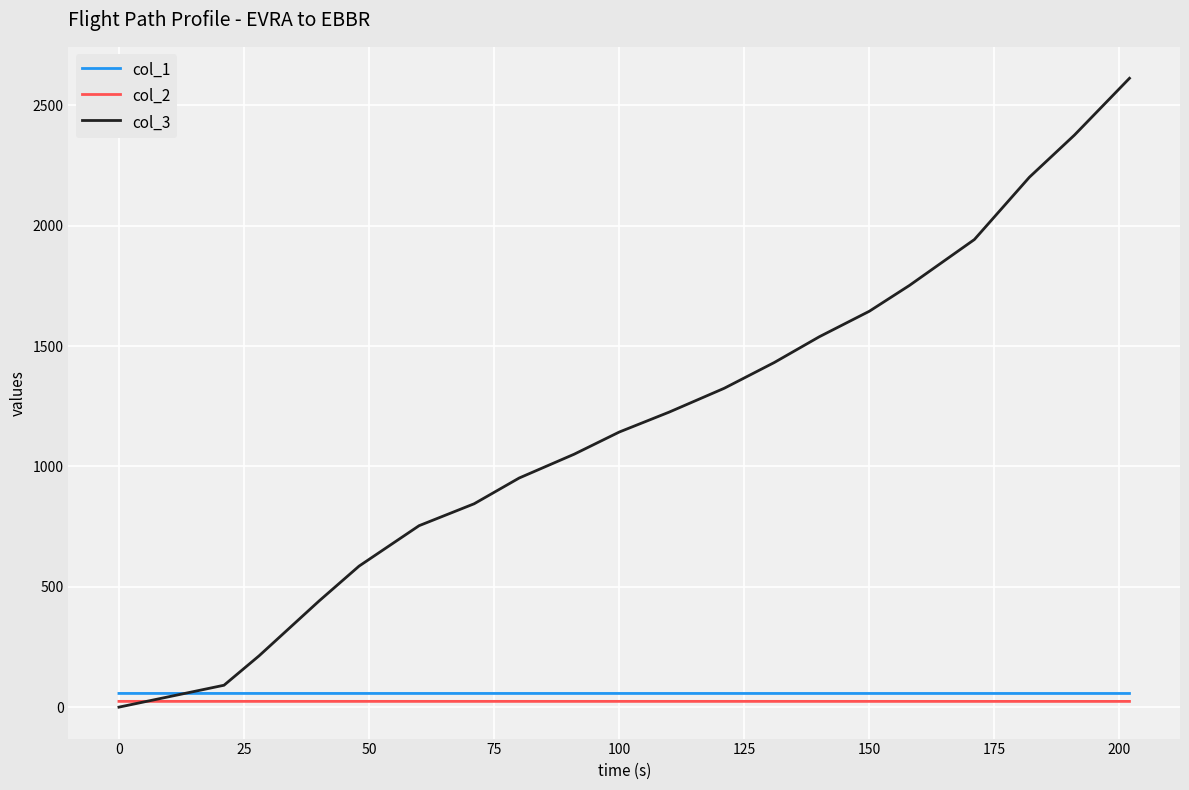

What are all the series names shown in the legend?

col_1, col_2, col_3